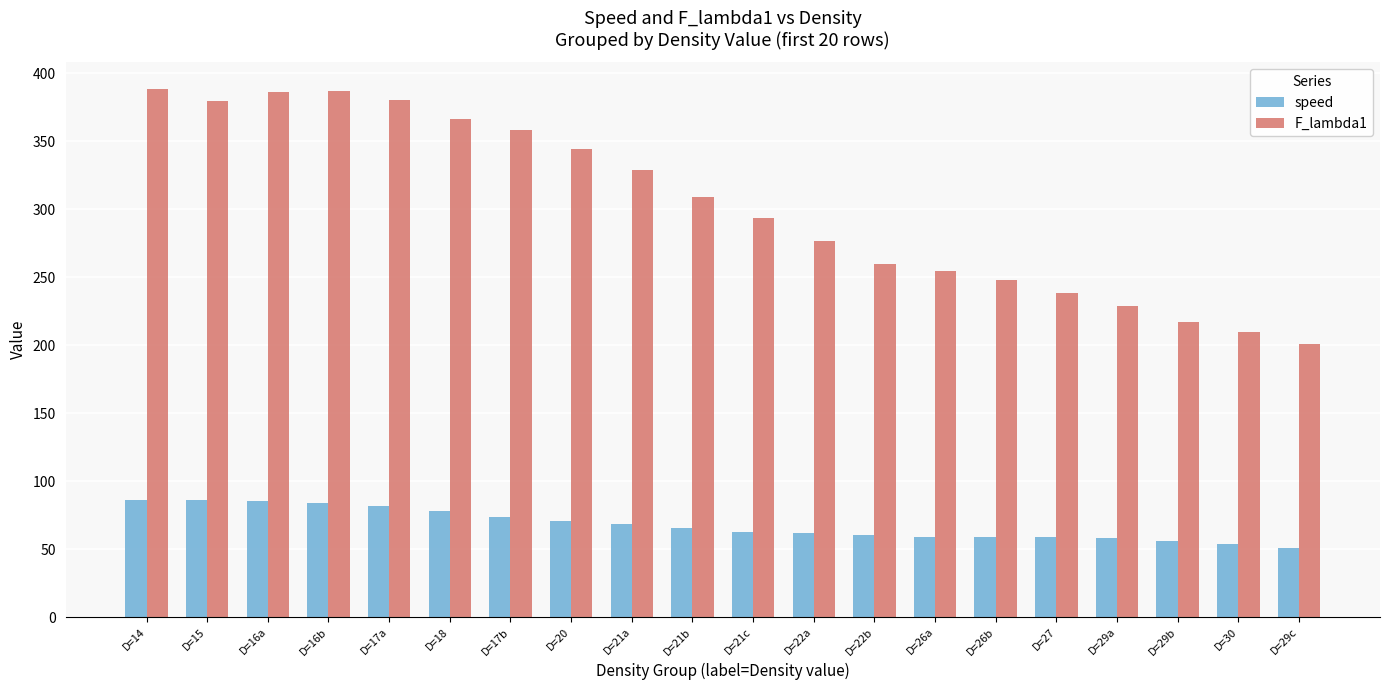

What is the difference between the second highest and second lowest values in the speed series?

32.4